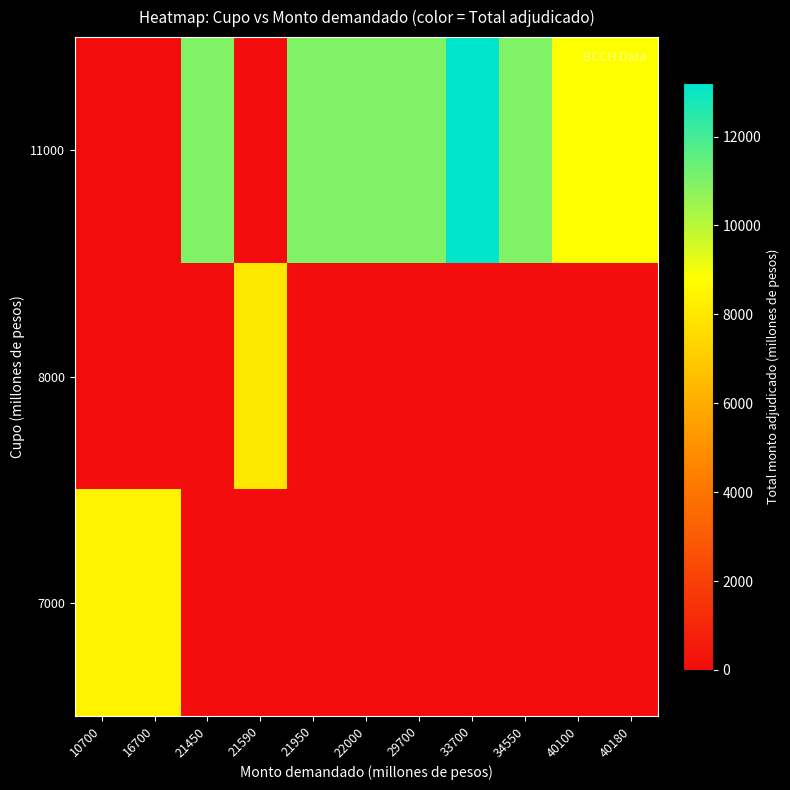

How many categories are shown in the chart?

11